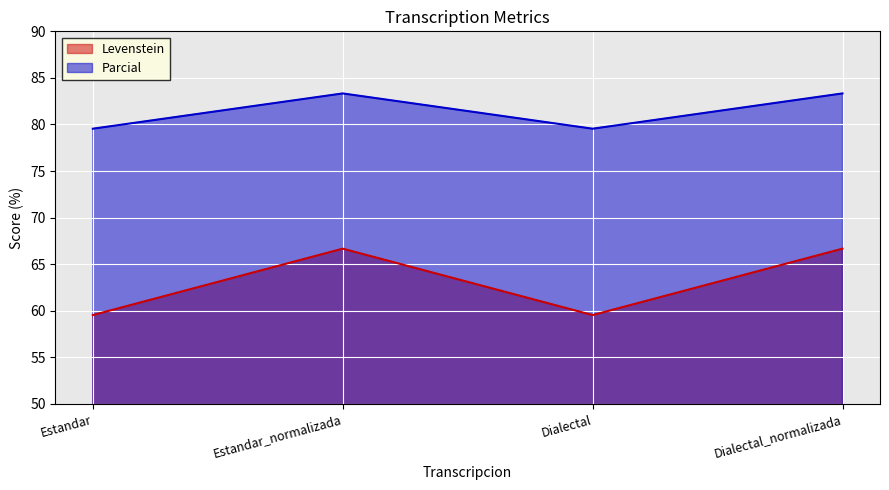

Rank the series by their maximum value, from lowest to highest.

Levenstein, Parcial